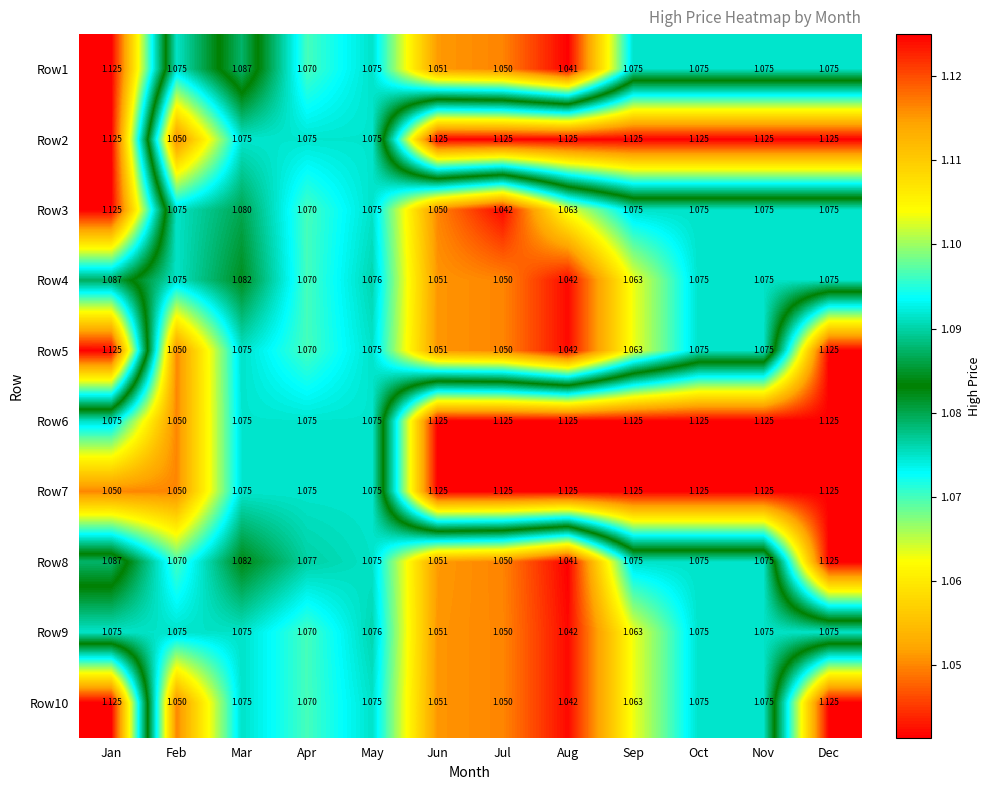

At which label does Row8 reach its peak?

Dec